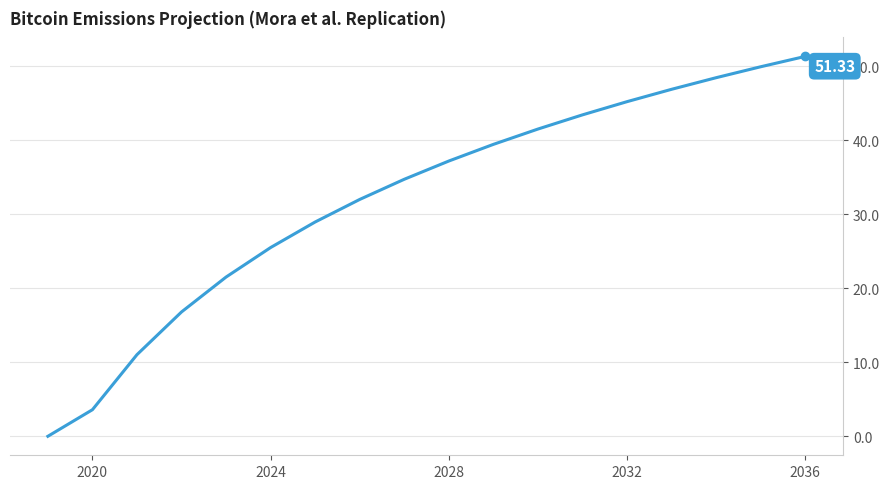

What is the difference between the maximum and minimum values?

51.3